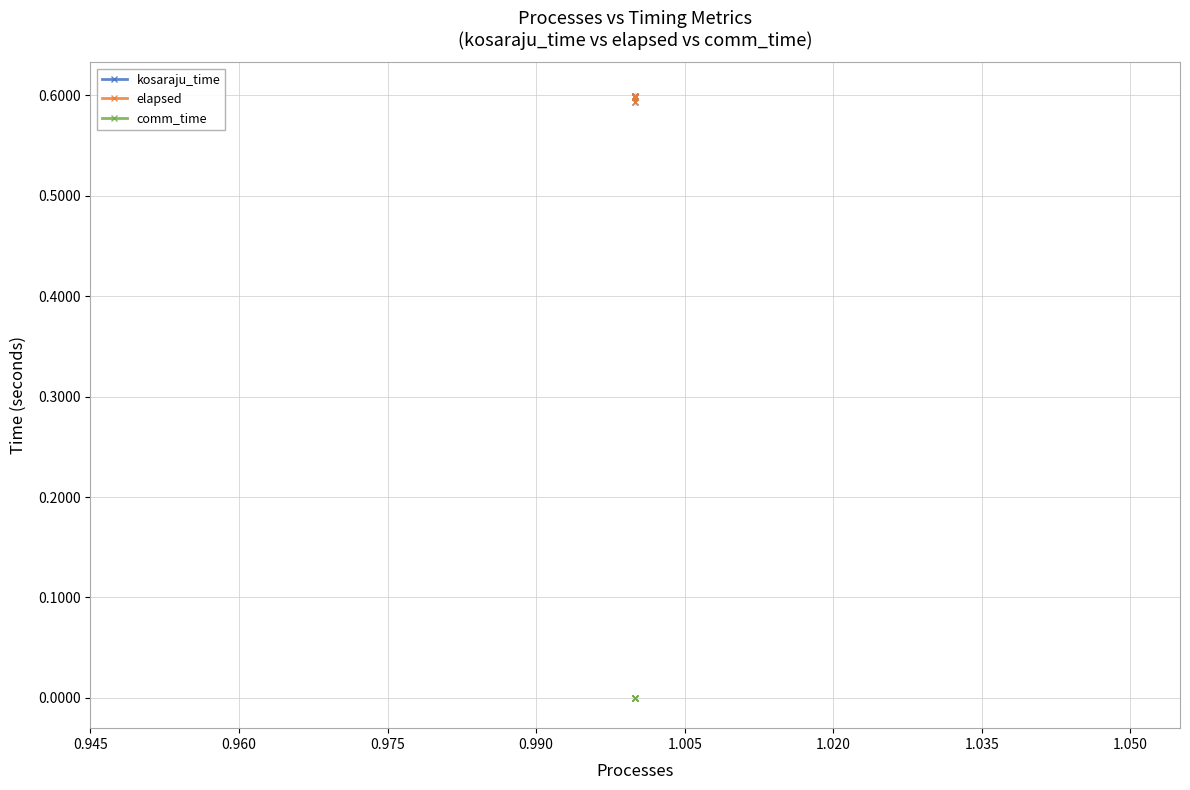

Reading left to right, list all the values displayed in this chart.

kosaraju_time: 0.6	0.6	0.6	0.6	0.6
elapsed: 0.6	0.6	0.6	0.6	0.6
comm_time: 0.0	0.0	0.0	0.0	0.0